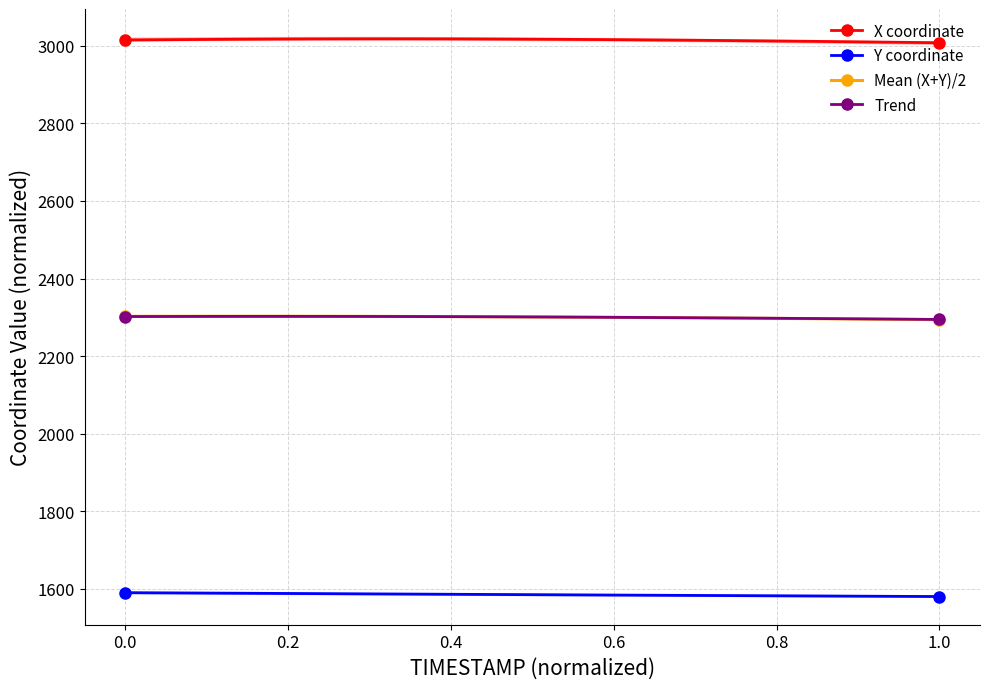

What is the lowest value of the X coordinate series?

3008.0